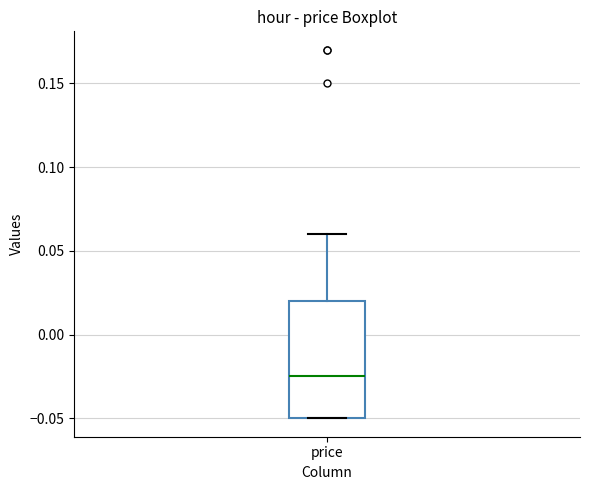

Where does the median line of the box for price sit on the y-axis? The values are not printed on the chart, so give them approximately, as read against the axis.

-0.025